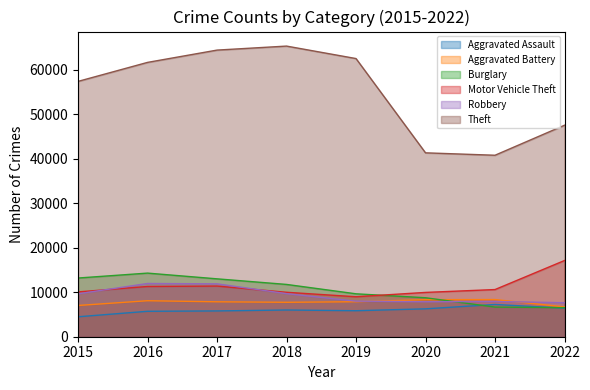

True or false: Aggravated Assault and Robbery cross at least once.

False